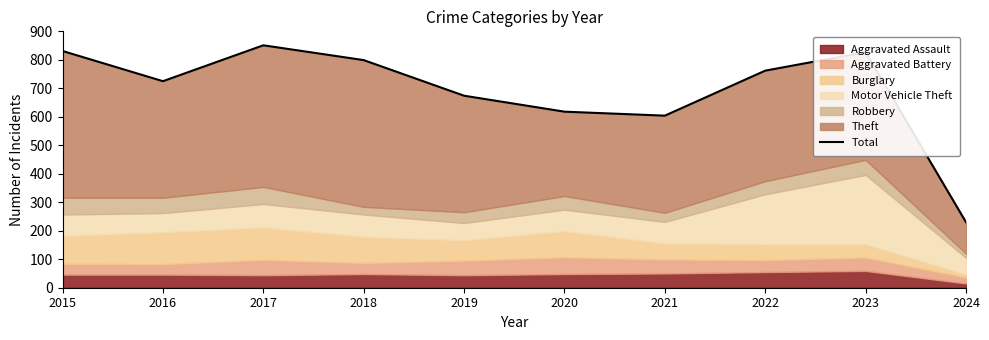

What value does the data have at 2018?

799